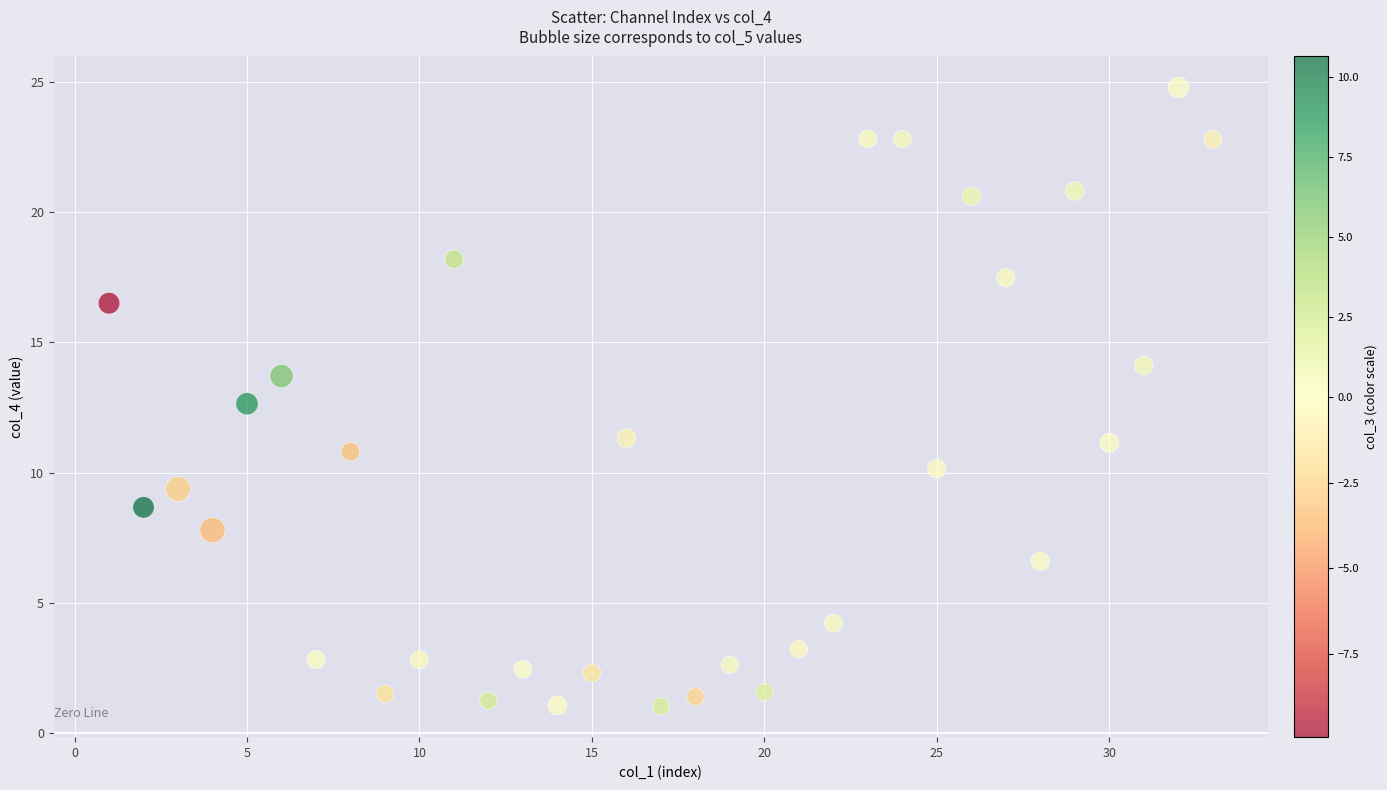

What is the range of X values (max minus min)?

32.0